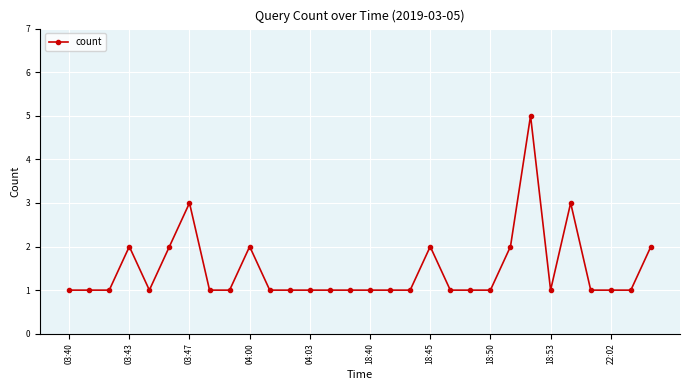

Is this an area chart (filled region under the line)?

No